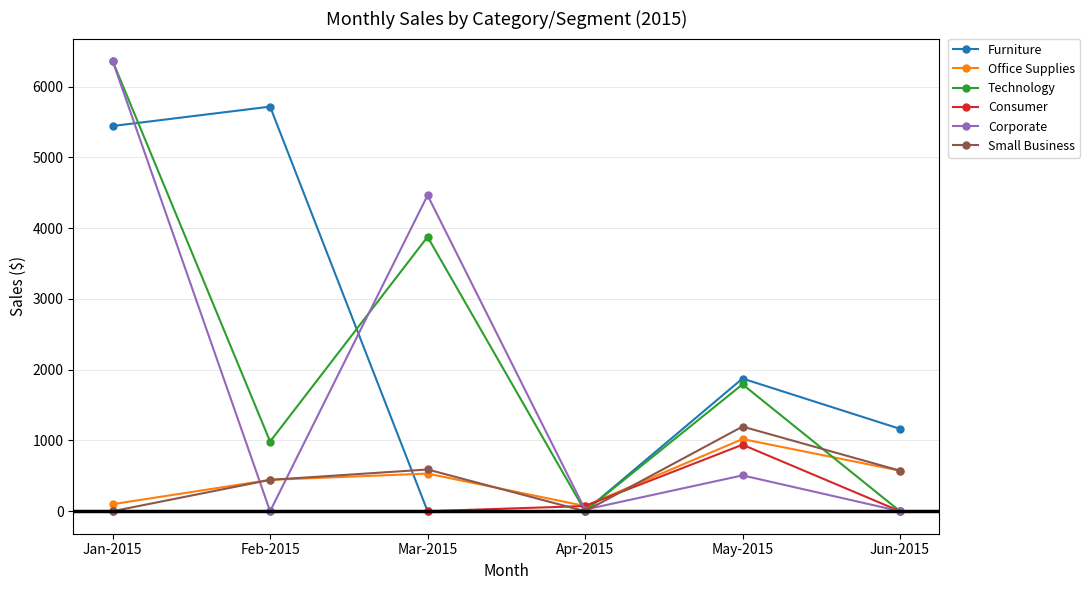

What is the greatest value displayed?

6362.9